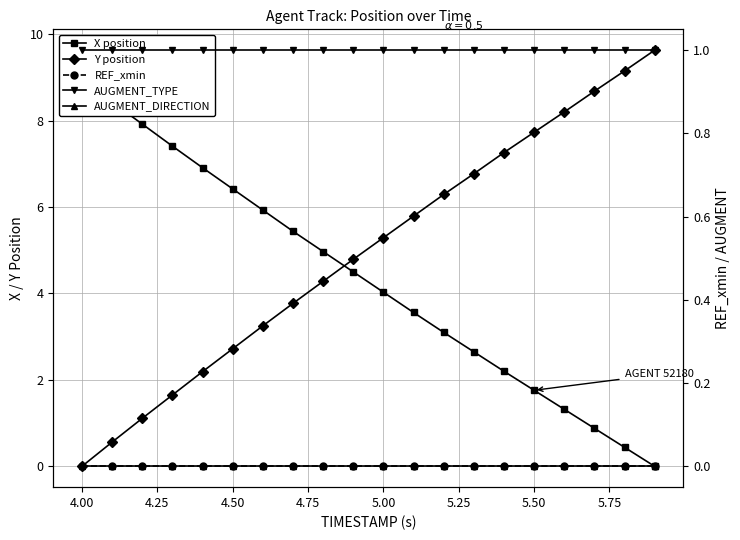

Reading left to right, extract all data points from this chart.

X position: 8.9	8.4	7.9	7.4	6.9	6.4	5.9	5.4	5.0	4.5	4.0	3.6	3.1	2.7	2.2	1.8	1.3	0.9	0.4	0.0
Y position: 0.0	0.6	1.1	1.7	2.2	2.7	3.2	3.8	4.3	4.8	5.3	5.8	6.3	6.8	7.3	7.7	8.2	8.7	9.2	9.6
REF_xmin: 0.0	0.0	0.0	0.0	0.0	0.0	0.0	0.0	0.0	0.0	0.0	0.0	0.0	0.0	0.0	0.0	0.0	0.0	0.0	0.0
AUGMENT_TYPE: 1.0	1.0	1.0	1.0	1.0	1.0	1.0	1.0	1.0	1.0	1.0	1.0	1.0	1.0	1.0	1.0	1.0	1.0	1.0	1.0
AUGMENT_DIRECTION: 0.0	0.0	0.0	0.0	0.0	0.0	0.0	0.0	0.0	0.0	0.0	0.0	0.0	0.0	0.0	0.0	0.0	0.0	0.0	0.0